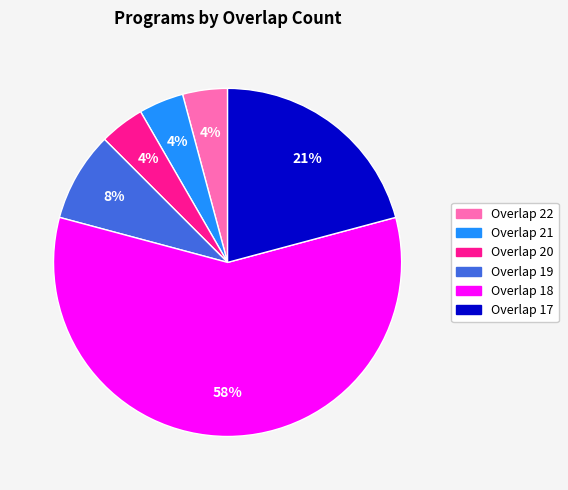

What is the largest slice in the pie chart?

Overlap 18